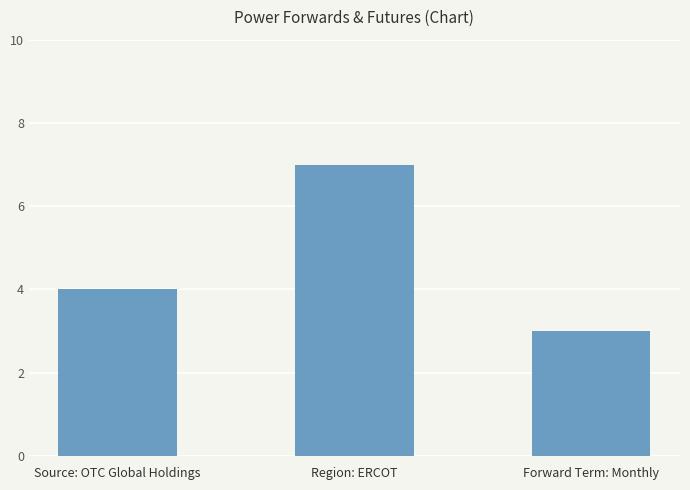

Which label corresponds to the largest value in the chart?

Region: ERCOT